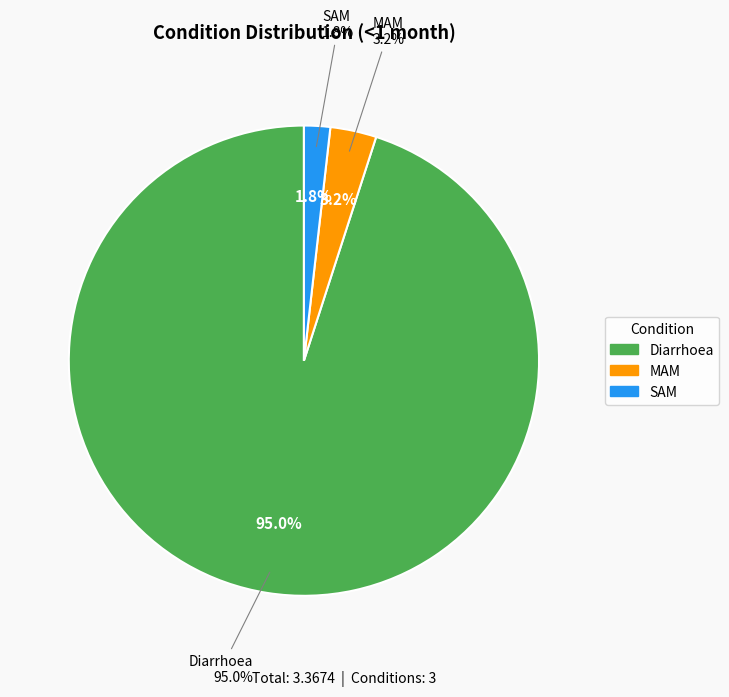

To the nearest percent, what is the average slice percentage?

33%